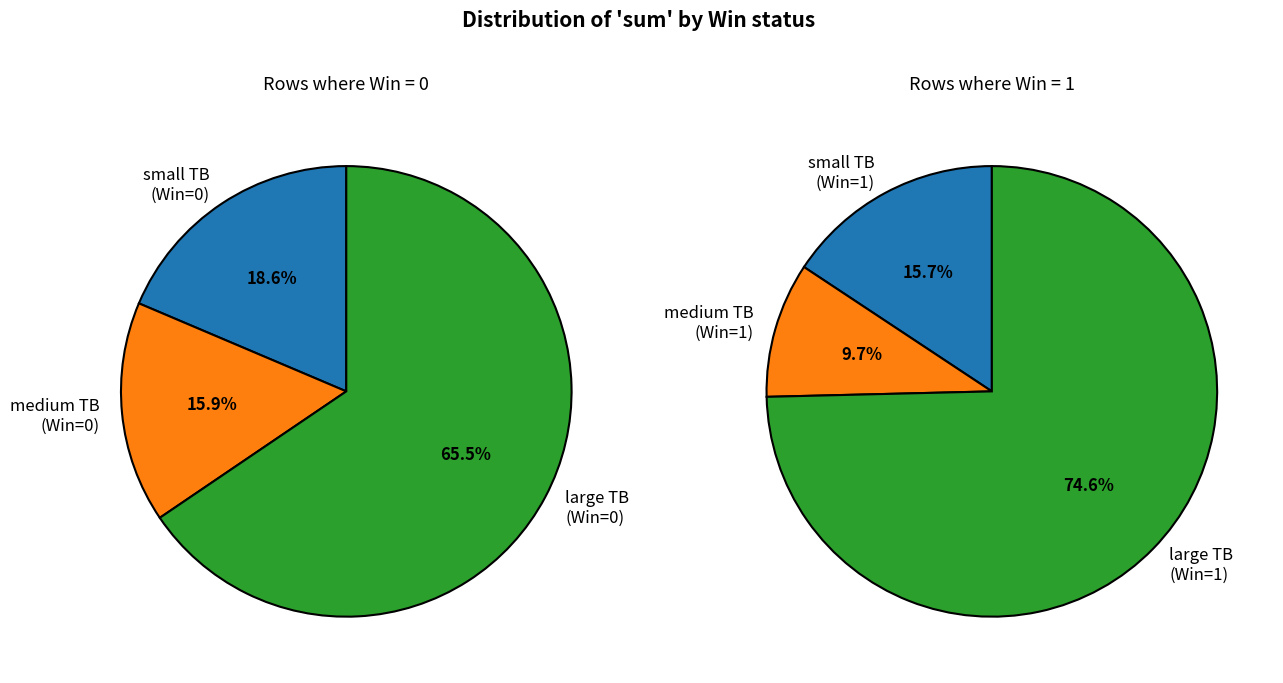

True or false: 7 accounts for 7% of the total.

False